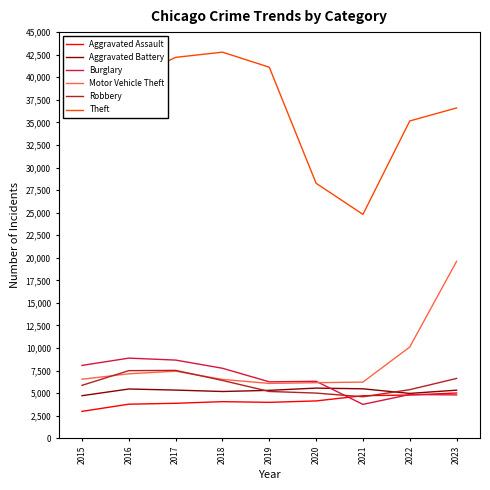

Read the Motor Vehicle Theft value at 2015.

6546